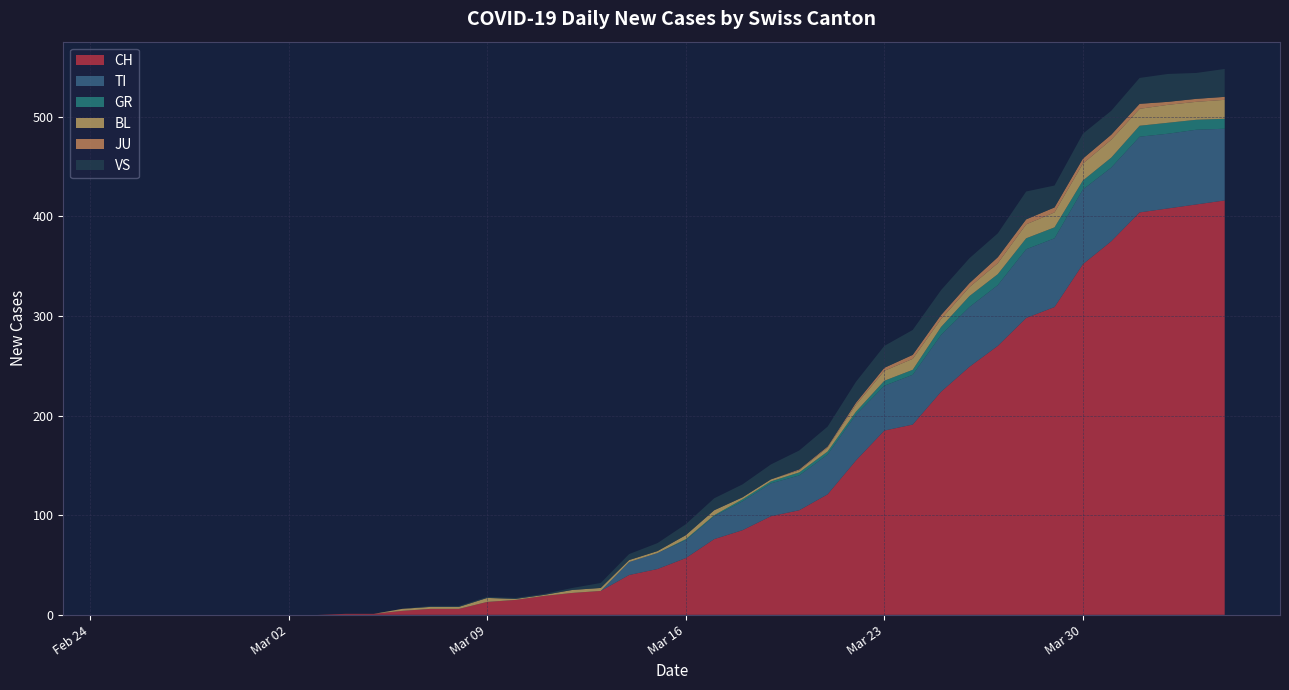

Reading left to right, list all the values displayed in this chart.

CH: 2020-02-25=0	2020-02-26=0	2020-02-27=0	2020-02-28=0	2020-02-29=0	2020-03-01=0	2020-03-02=0	2020-03-03=0	2020-03-04=1	2020-03-05=1	2020-03-06=4	2020-03-07=6	2020-03-08=6	2020-03-09=13	2020-03-10=15	2020-03-11=19	2020-03-12=22	2020-03-13=24	2020-03-14=40	2020-03-15=46	2020-03-16=57	2020-03-17=76	2020-03-18=85	2020-03-19=99	2020-03-20=105	2020-03-21=121	2020-03-22=155	2020-03-23=185	2020-03-24=191	2020-03-25=224	2020-03-26=249	2020-03-27=270	2020-03-28=298	2020-03-29=309	2020-03-30=352	2020-03-31=375	2020-04-01=404	2020-04-02=408	2020-04-03=412	2020-04-04=416
TI: 2020-02-25=0	2020-02-26=0	2020-02-27=0	2020-02-28=0	2020-02-29=0	2020-03-01=0	2020-03-02=0	2020-03-03=0	2020-03-04=0	2020-03-05=0	2020-03-06=0	2020-03-07=0	2020-03-08=0	2020-03-09=0	2020-03-10=0	2020-03-11=0	2020-03-12=0	2020-03-13=0	2020-03-14=13	2020-03-15=16	2020-03-16=18	2020-03-17=23	2020-03-18=29	2020-03-19=33	2020-03-20=35	2020-03-21=40	2020-03-22=46	2020-03-23=45	2020-03-24=50	2020-03-25=57	2020-03-26=60	2020-03-27=61	2020-03-28=69	2020-03-29=69	2020-03-30=75	2020-03-31=74	2020-04-01=76	2020-04-02=75	2020-04-03=75	2020-04-04=72
GR: 2020-02-25=0	2020-02-26=0	2020-02-27=0	2020-02-28=0	2020-02-29=0	2020-03-01=0	2020-03-02=0	2020-03-03=0	2020-03-04=0	2020-03-05=0	2020-03-06=0	2020-03-07=0	2020-03-08=0	2020-03-09=0	2020-03-10=0	2020-03-11=0	2020-03-12=0	2020-03-13=0	2020-03-14=0	2020-03-15=0	2020-03-16=1	2020-03-17=1	2020-03-18=2	2020-03-19=2	2020-03-20=3	2020-03-21=3	2020-03-22=3	2020-03-23=5	2020-03-24=5	2020-03-25=8	2020-03-26=11	2020-03-27=11	2020-03-28=11	2020-03-29=11	2020-03-30=9	2020-03-31=10	2020-04-01=11	2020-04-02=11	2020-04-03=10	2020-04-04=10
BL: 2020-02-25=0	2020-02-26=0	2020-02-27=0	2020-02-28=0	2020-02-29=0	2020-03-01=0	2020-03-02=0	2020-03-03=0	2020-03-04=0	2020-03-05=0	2020-03-06=2	2020-03-07=2	2020-03-08=2	2020-03-09=4	2020-03-10=1	2020-03-11=1	2020-03-12=3	2020-03-13=3	2020-03-14=2	2020-03-15=2	2020-03-16=4	2020-03-17=5	2020-03-18=2	2020-03-19=2	2020-03-20=2	2020-03-21=4	2020-03-22=7	2020-03-23=10	2020-03-24=11	2020-03-25=8	2020-03-26=9	2020-03-27=11	2020-03-28=14	2020-03-29=15	2020-03-30=17	2020-03-31=18	2020-04-01=17	2020-04-02=18	2020-04-03=18	2020-04-04=19
JU: 2020-02-25=0	2020-02-26=0	2020-02-27=0	2020-02-28=0	2020-02-29=0	2020-03-01=0	2020-03-02=0	2020-03-03=0	2020-03-04=0	2020-03-05=0	2020-03-06=0	2020-03-07=0	2020-03-08=0	2020-03-09=0	2020-03-10=0	2020-03-11=0	2020-03-12=0	2020-03-13=0	2020-03-14=0	2020-03-15=0	2020-03-16=0	2020-03-17=0	2020-03-18=0	2020-03-19=0	2020-03-20=1	2020-03-21=1	2020-03-22=2	2020-03-23=3	2020-03-24=4	2020-03-25=4	2020-03-26=4	2020-03-27=6	2020-03-28=5	2020-03-29=5	2020-03-30=5	2020-03-31=5	2020-04-01=5	2020-04-02=3	2020-04-03=3	2020-04-04=3
VS: 2020-02-25=0	2020-02-26=0	2020-02-27=0	2020-02-28=0	2020-02-29=0	2020-03-01=0	2020-03-02=0	2020-03-03=0	2020-03-04=0	2020-03-05=0	2020-03-06=0	2020-03-07=1	2020-03-08=1	2020-03-09=1	2020-03-10=1	2020-03-11=1	2020-03-12=2	2020-03-13=5	2020-03-14=6	2020-03-15=8	2020-03-16=11	2020-03-17=12	2020-03-18=13	2020-03-19=15	2020-03-20=19	2020-03-21=20	2020-03-22=21	2020-03-23=22	2020-03-24=25	2020-03-25=25	2020-03-26=25	2020-03-27=24	2020-03-28=28	2020-03-29=22	2020-03-30=25	2020-03-31=24	2020-04-01=26	2020-04-02=28	2020-04-03=26	2020-04-04=28